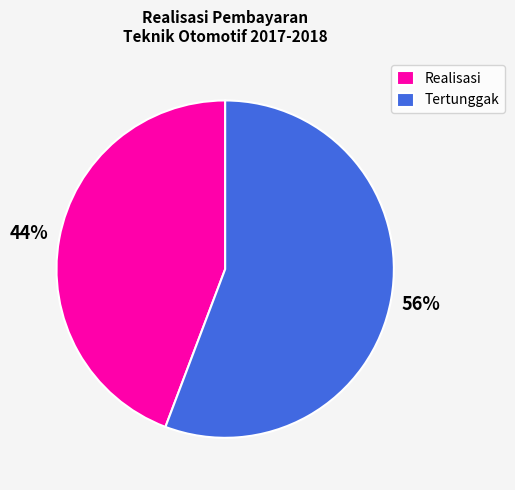

Which category has the biggest portion of the pie?

Tertunggak